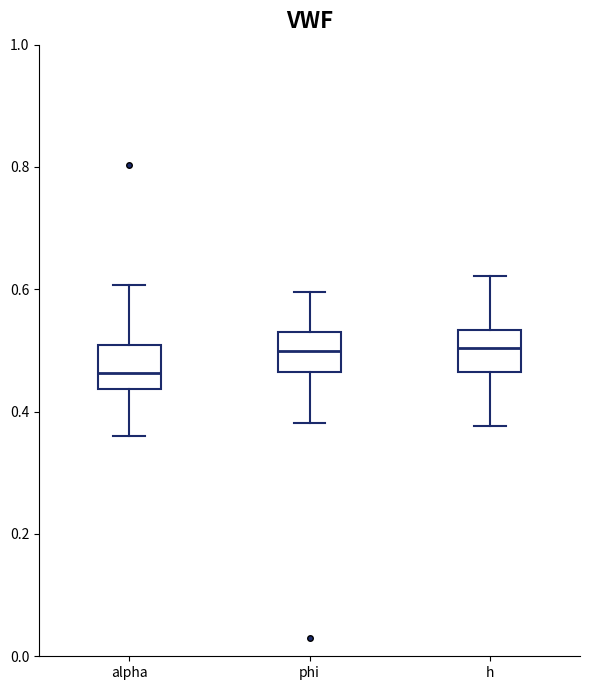

Reading left to right, transcribe this box plot: for each box, give where its median line is, the range the box spans, and where its two whiskers end, as read against the y-axis. The values are not printed on the chart, so give them approximately, as read against the axis.

alpha: median 0.46, box 0.44 to 0.50, whiskers 0.36 to 0.60
phi: median 0.50, box 0.46 to 0.54, whiskers 0.38 to 0.60
h: median 0.50, box 0.46 to 0.54, whiskers 0.38 to 0.62